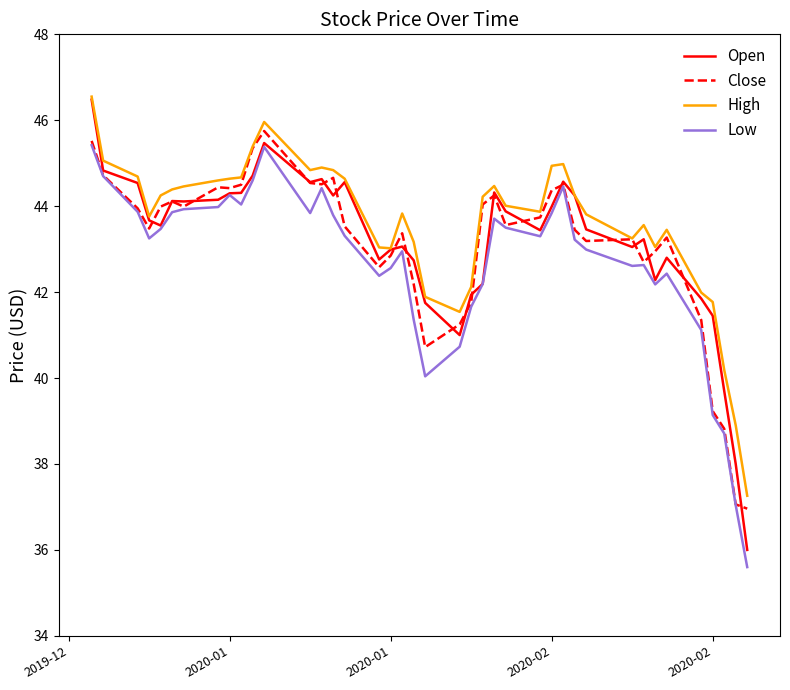

Which series has the widest spread of values?

Open